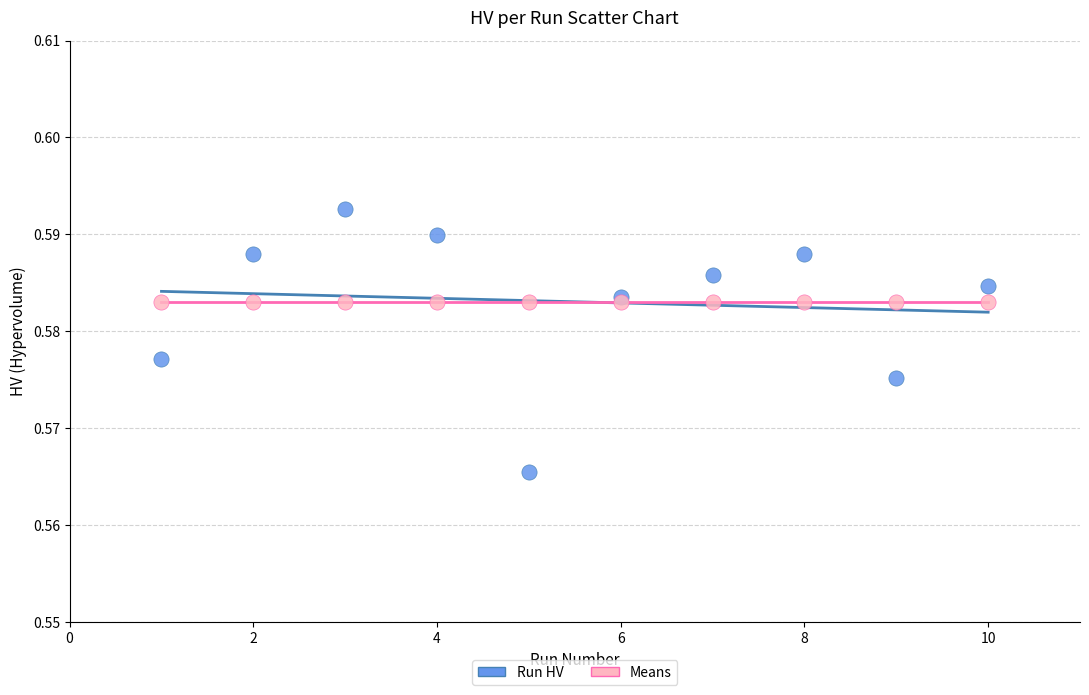

Which series reaches the maximum Y coordinate?

Run HV